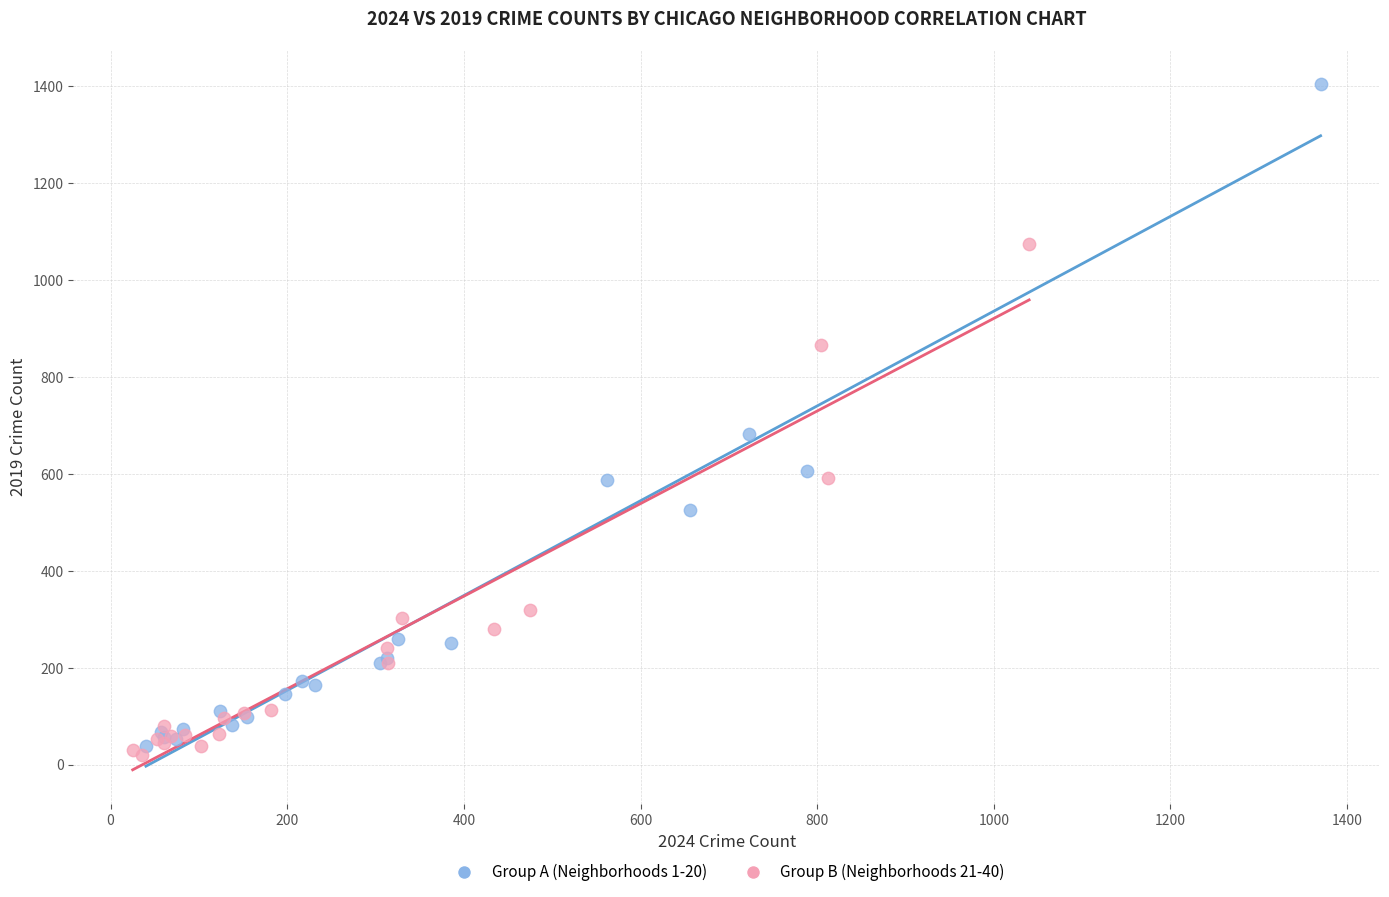

Which series has the largest Y range (max minus min)?

Group A (Neighborhoods 1-20)